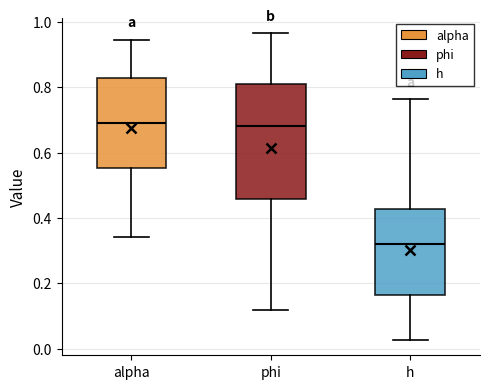

Reading left to right, read every box against the y-axis: the position of its median line, the range the box covers, and the ends of its whiskers. The values are not printed on the chart, so give them approximately, as read against the axis.

alpha: median 0.70, box 0.56 to 0.82, whiskers 0.34 to 0.94
phi: median 0.68, box 0.46 to 0.80, whiskers 0.12 to 0.96
h: median 0.32, box 0.16 to 0.42, whiskers 0.02 to 0.76